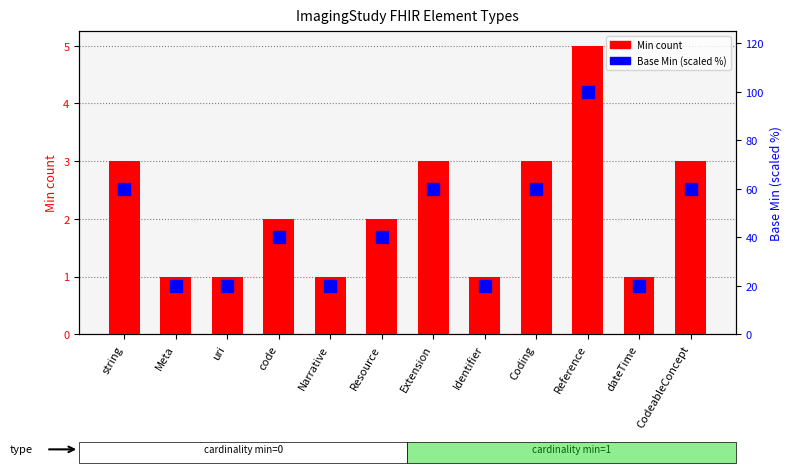

Where does the Base Min (scaled %) series first go above 40?

string